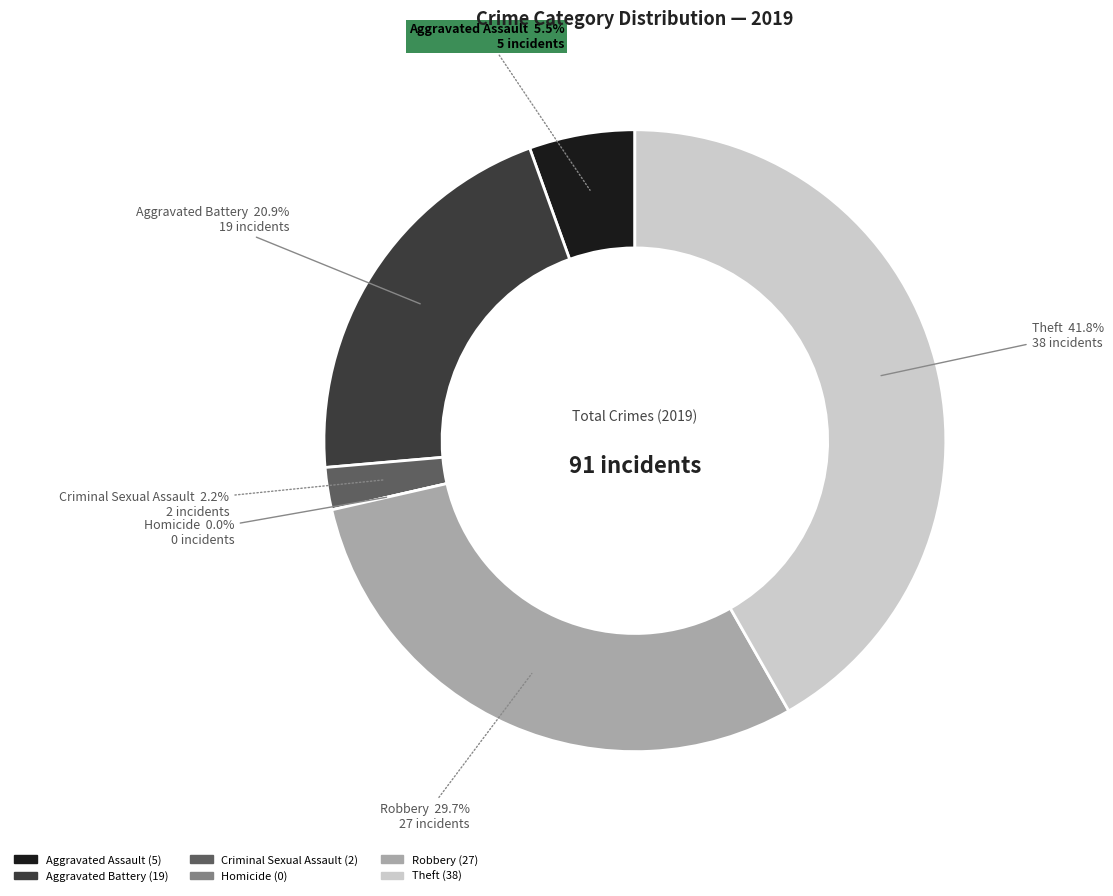

Do Robbery and Aggravated Battery together represent more than half of the pie?

Yes